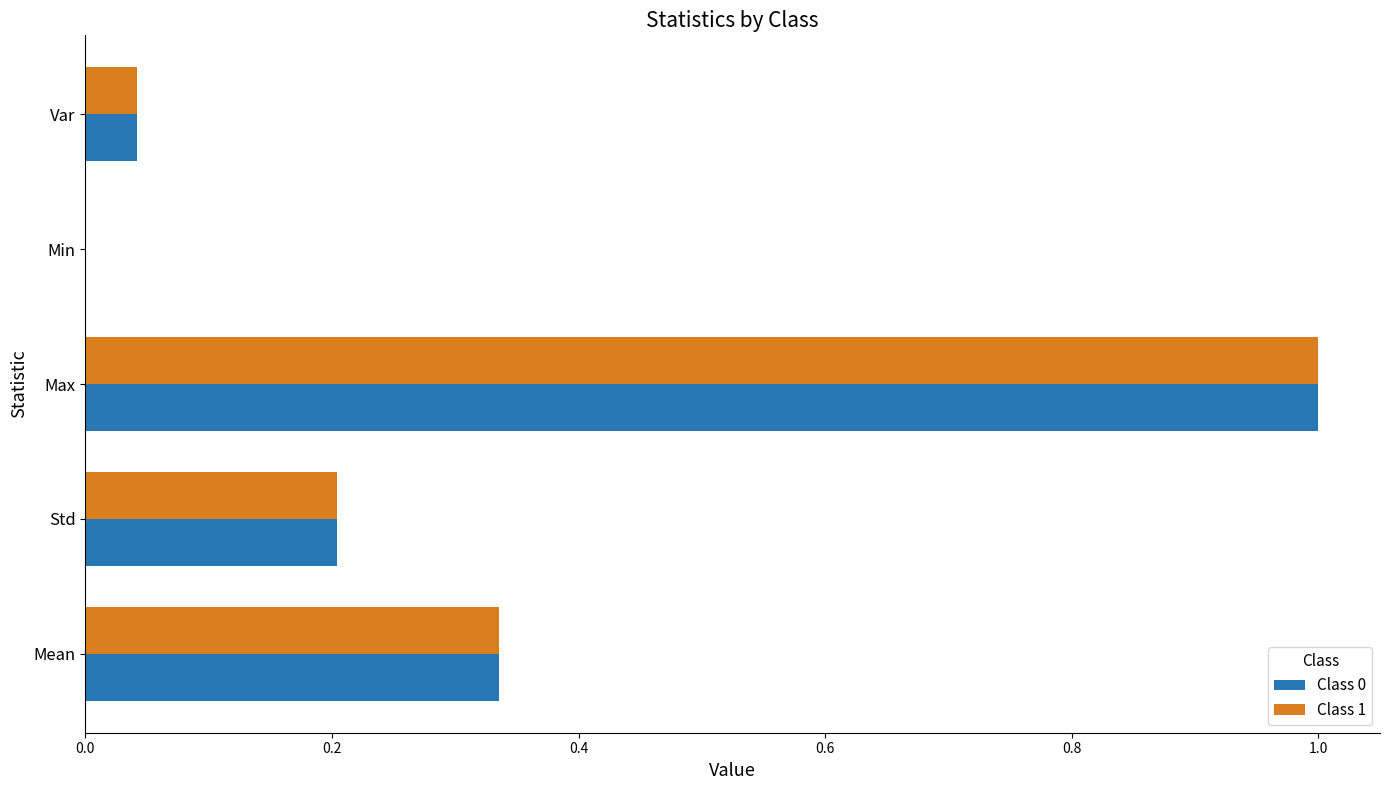

What is the sum of all Class 1 values?

1.6